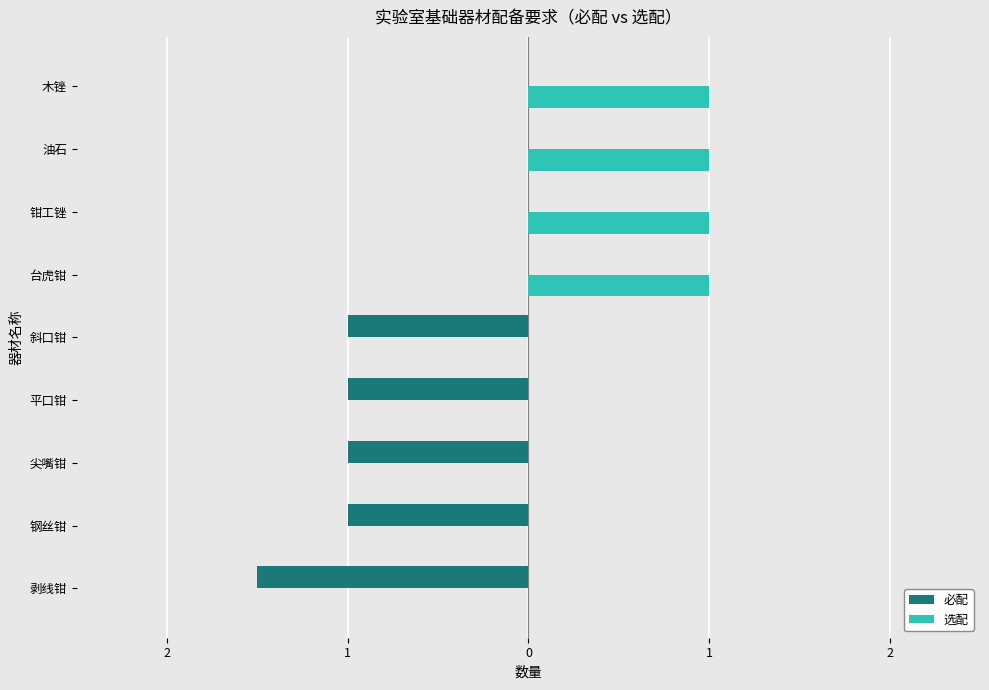

Which series has the largest total across all categories?

选配